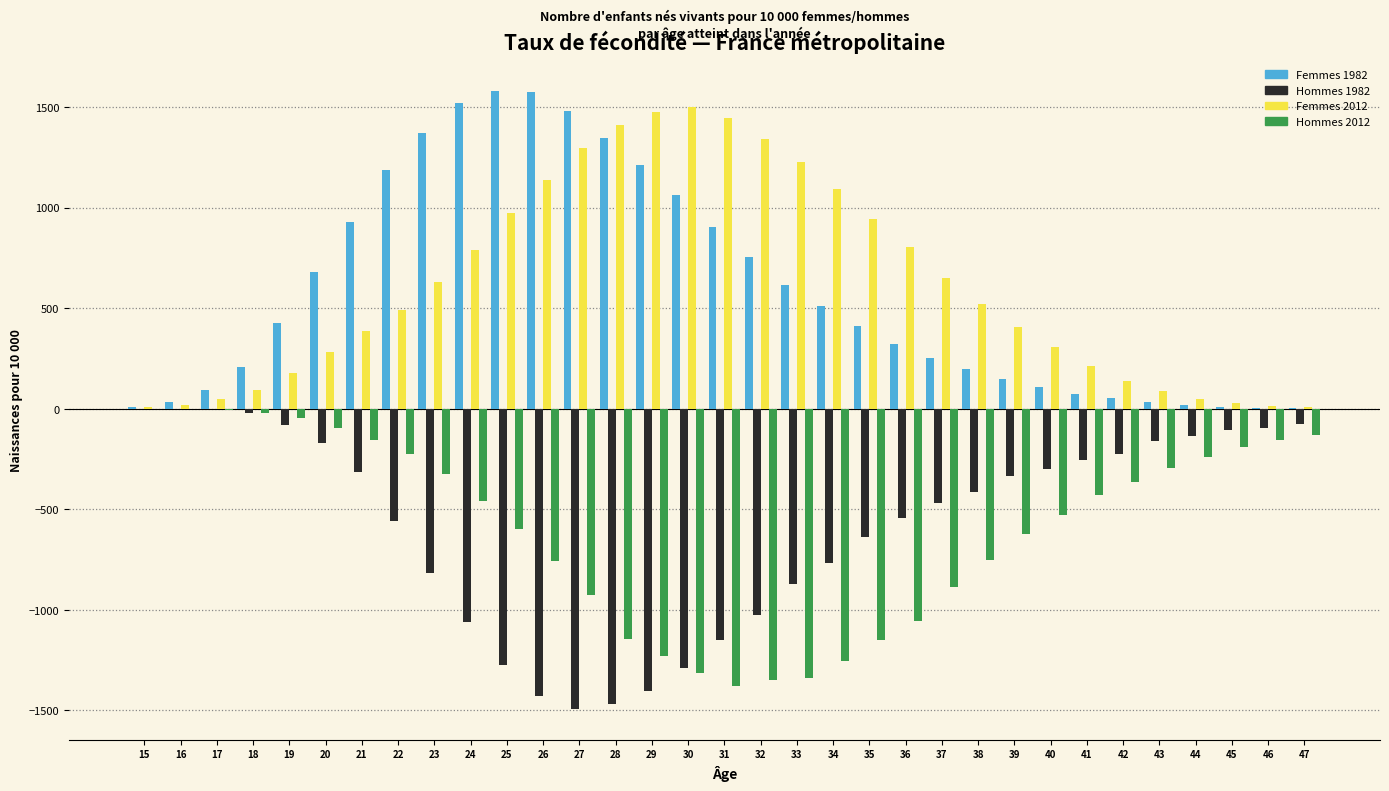

The value of Hommes 1982 at 34 is -766. True or false?

True